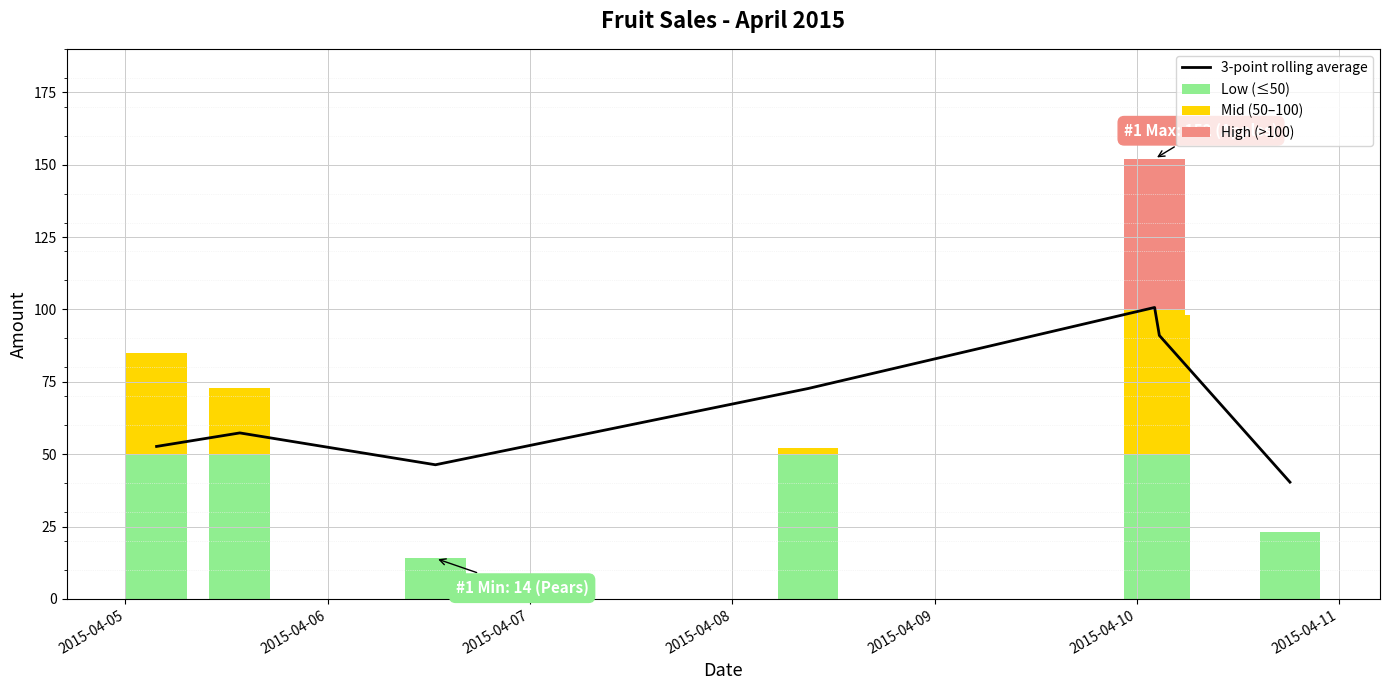

Reading left to right, list all the values displayed in this chart.

3-point rolling average: 52.7	57.3	46.3	72.7	100.7	91.0	40.3
Low (≤50): 50.0	50.0	14.0	50.0	50.0	50.0	23.0
Mid (50–100): 35.0	23.0	0.0	2.0	50.0	48.0	0.0
High (>100): 0.0	0.0	0.0	0.0	52.0	0.0	0.0